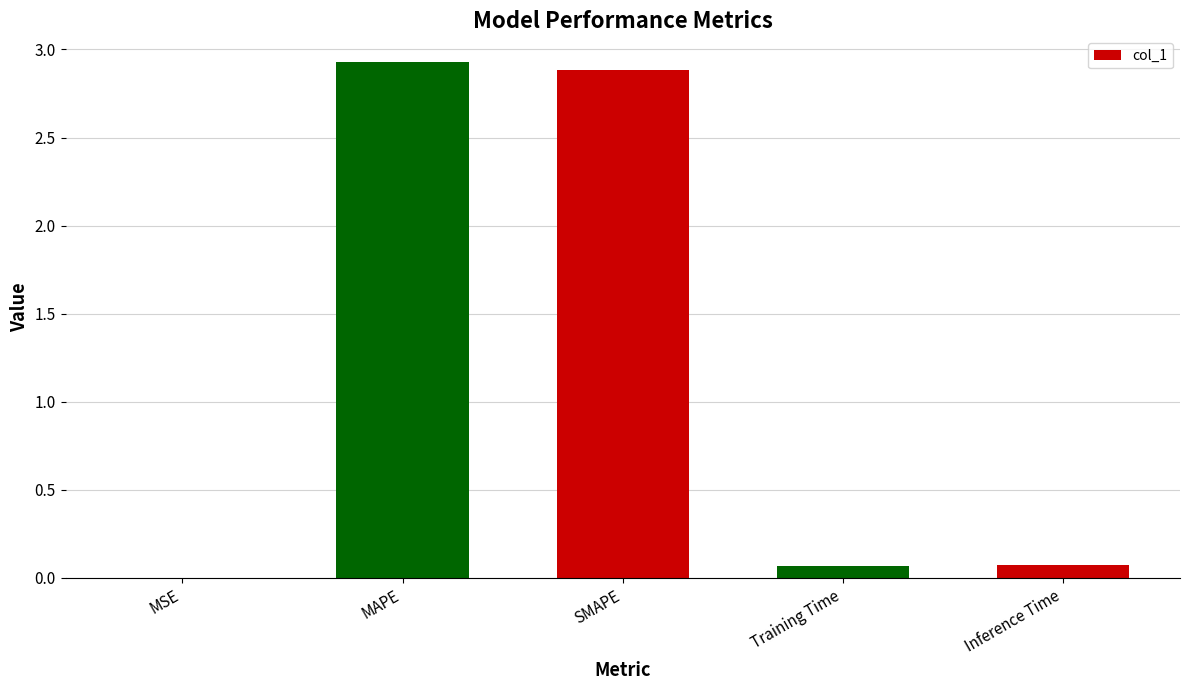

The value at MAPE is 2.9. True or false?

True